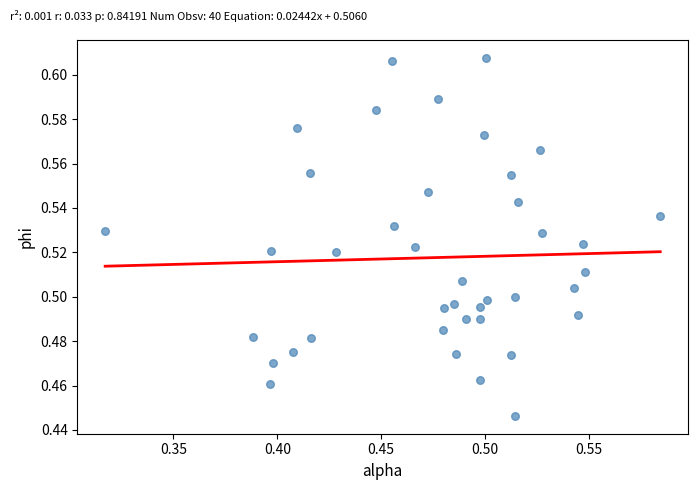

What is the range of X values (max minus min)?

0.3